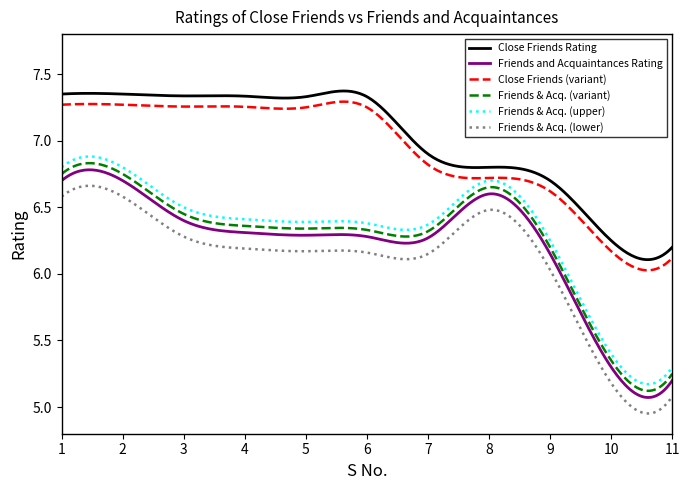

True or false: Friends & Acq. (upper) and Friends & Acq. (lower) intersect in this chart.

False